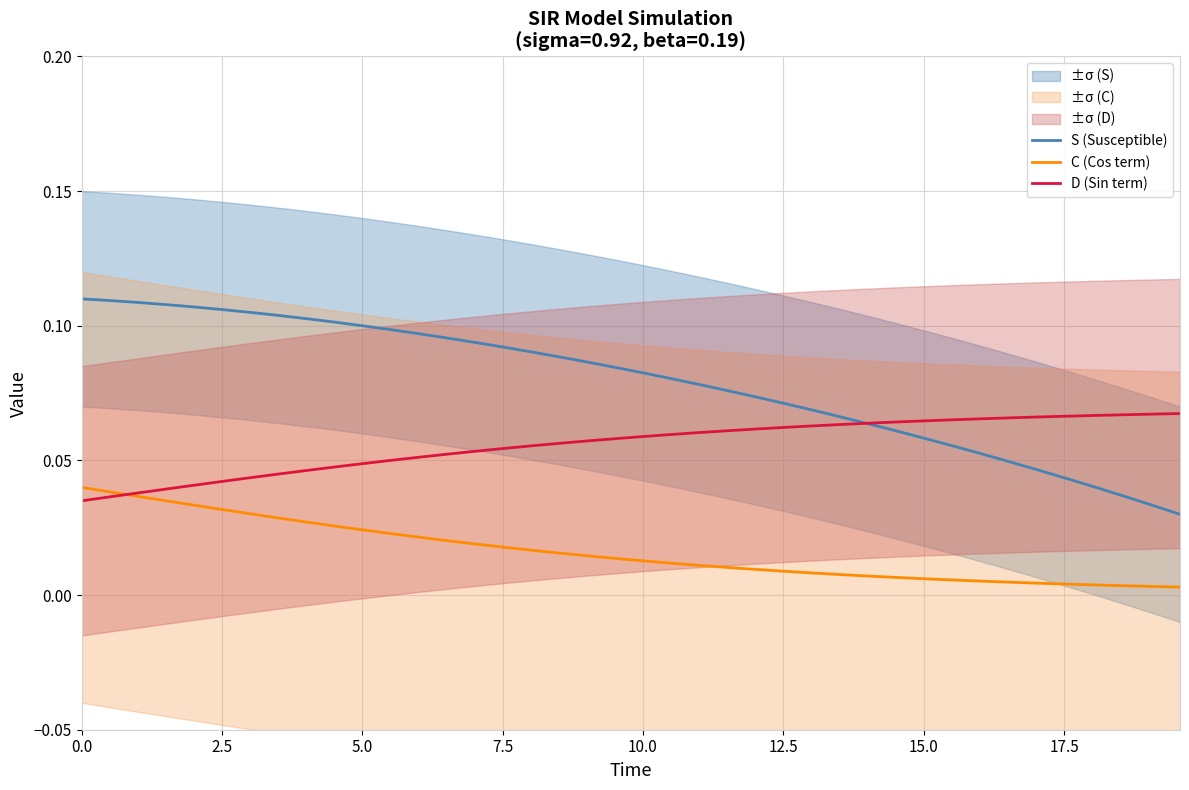

True or false: C (Cos term) and S (Susceptible) intersect in this chart.

False